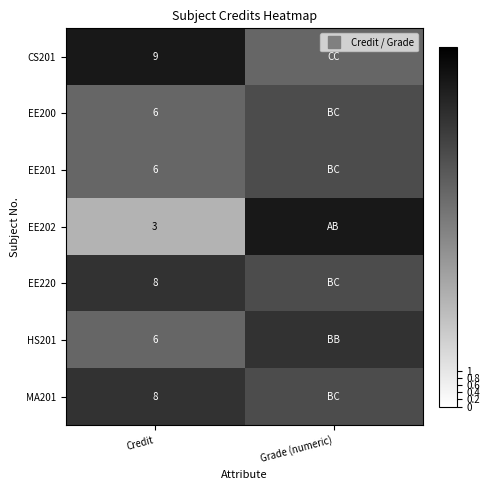

Which category has the lowest value in the CS201 series?

Grade (numeric)